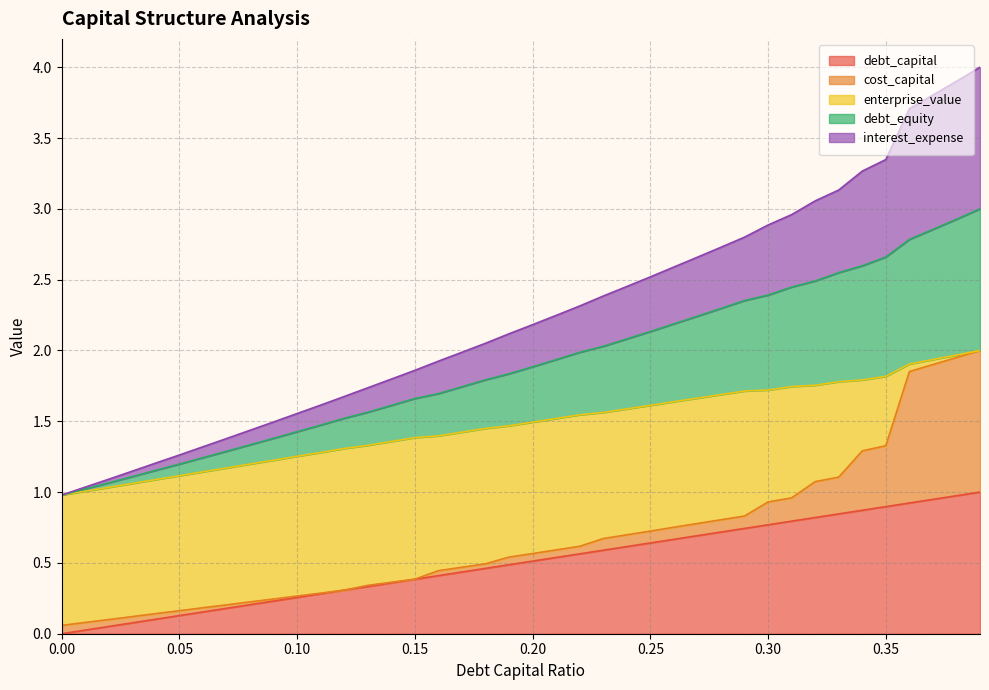

What is the total value across all series at 0.30?

2.9